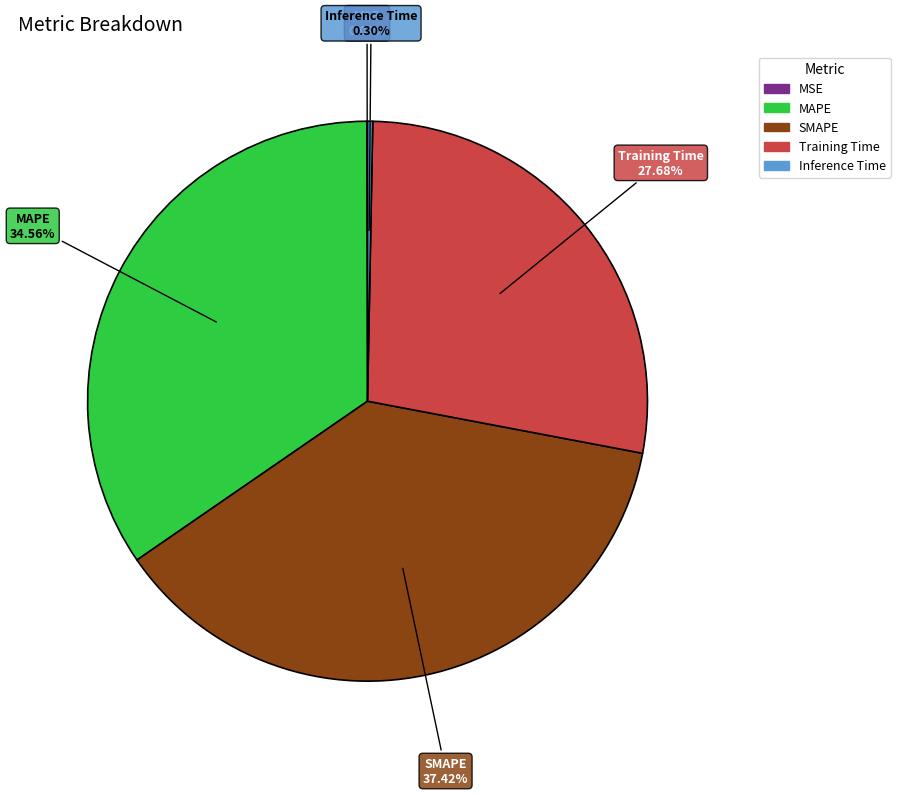

Which slice is the largest?

SMAPE